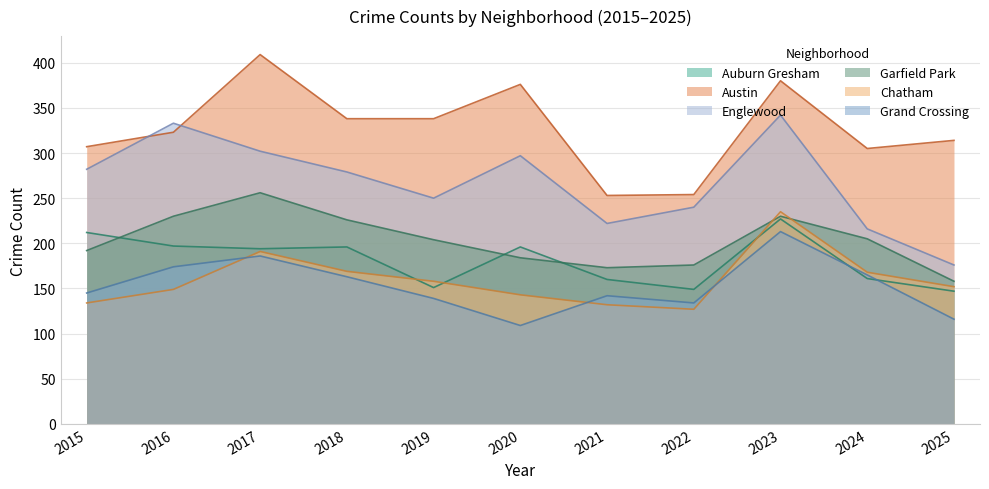

What is the difference between the maximum and second lowest values in the Auburn Gresham series?

78